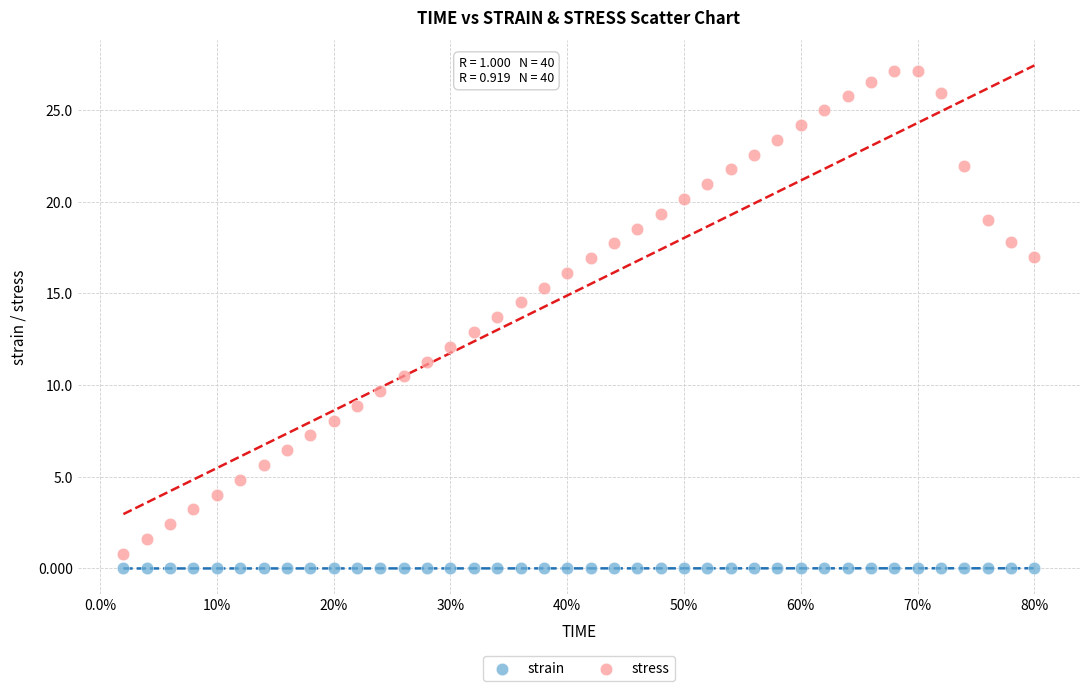

Which series reaches the minimum Y coordinate?

strain